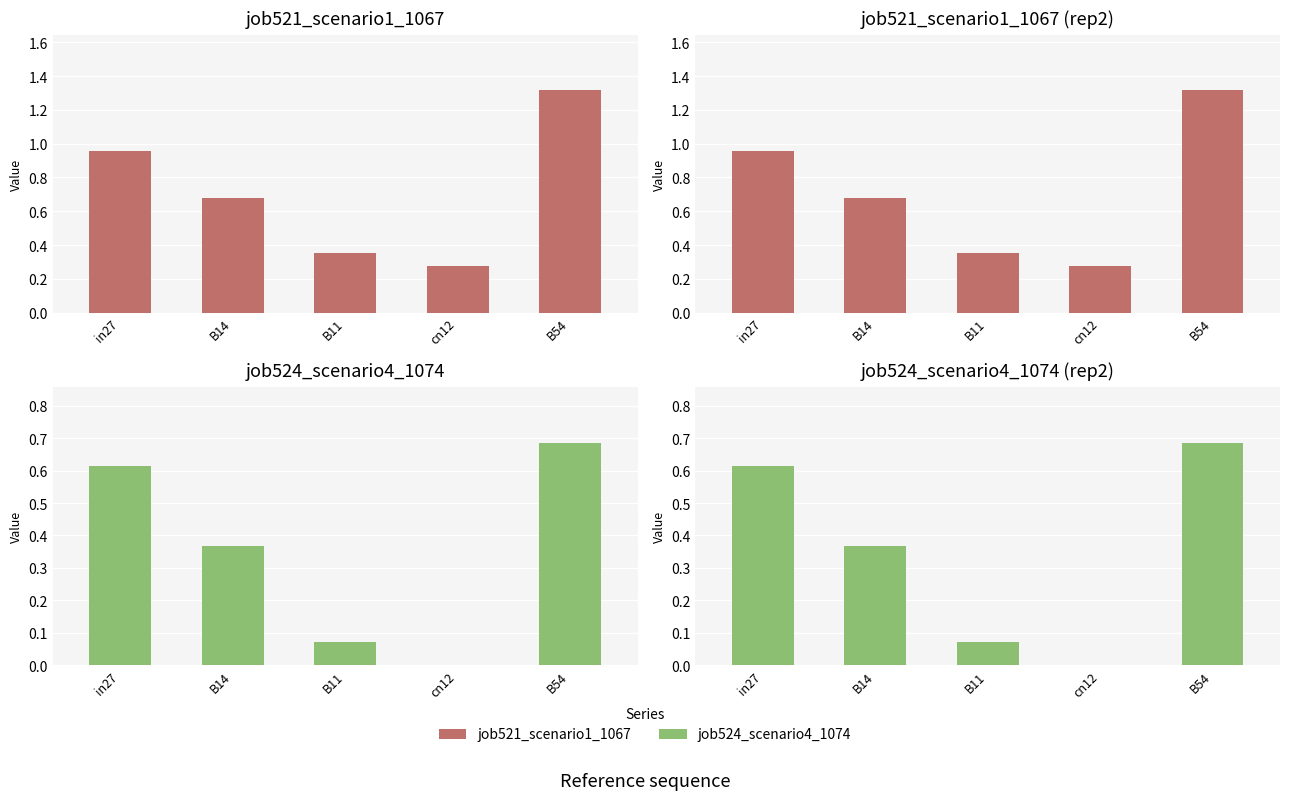

At which category is the sum across all series the highest?

B54